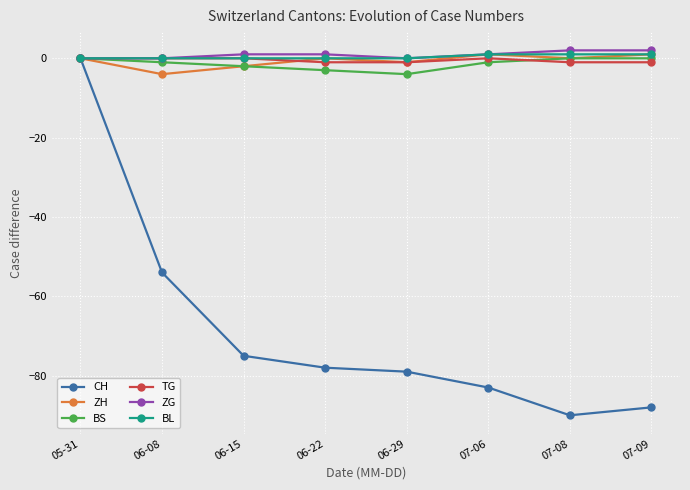

What are all the series names shown in the legend?

CH, ZH, BS, TG, ZG, BL